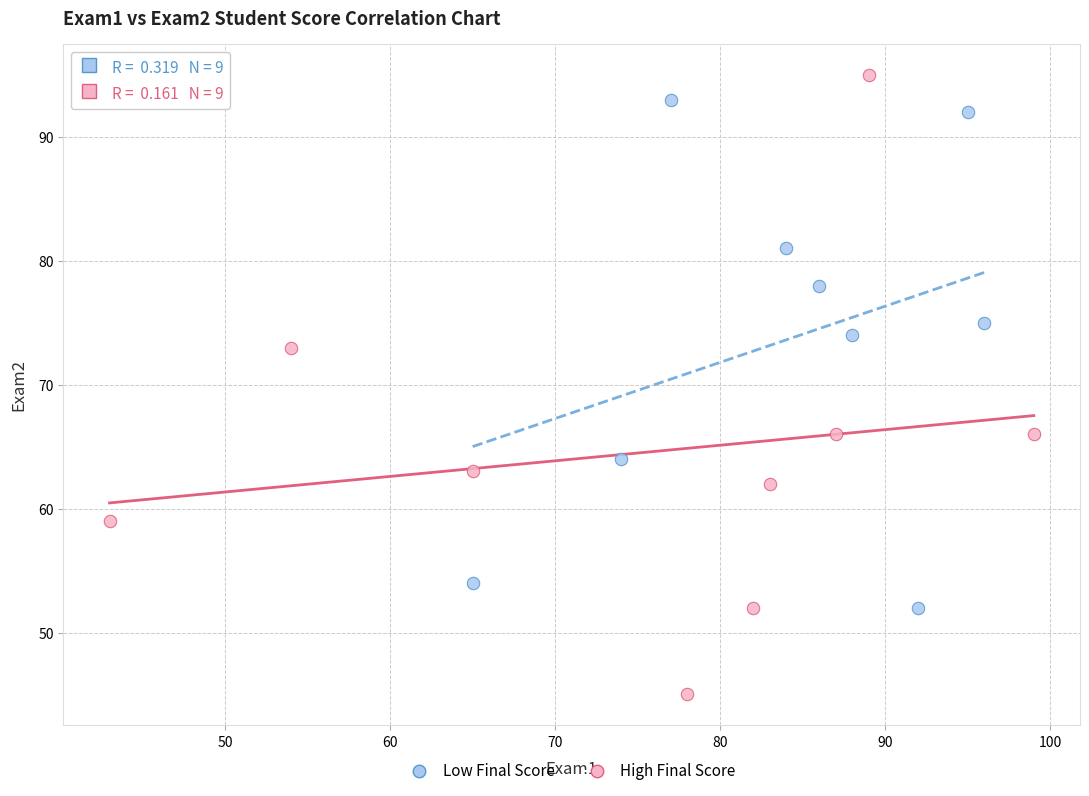

Which series has the widest spread of Y values?

High Final Score